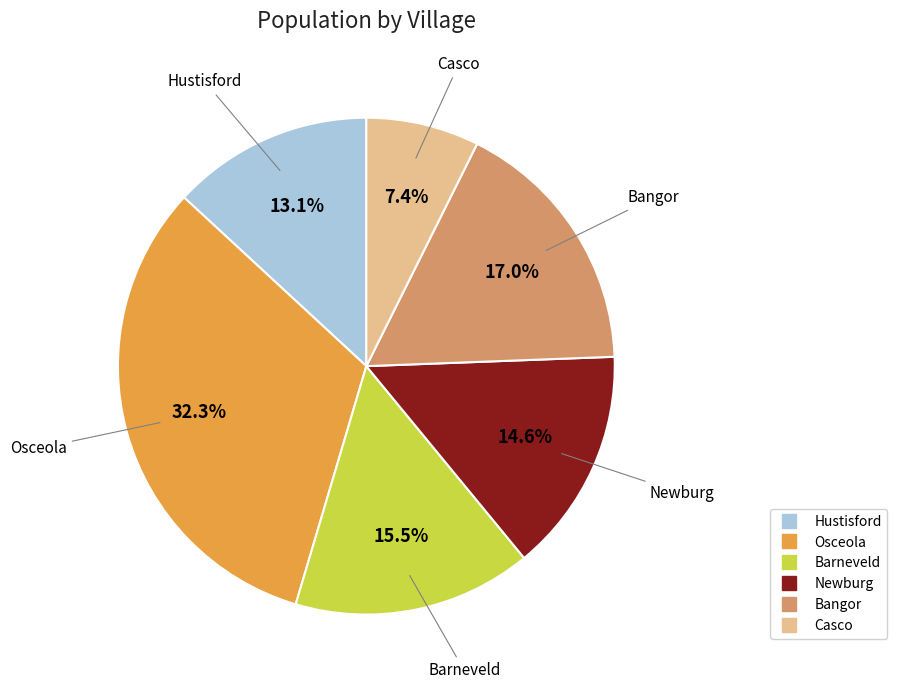

Rank the categories by value from lowest to highest.

Casco, Hustisford, Newburg, Barneveld, Bangor, Osceola